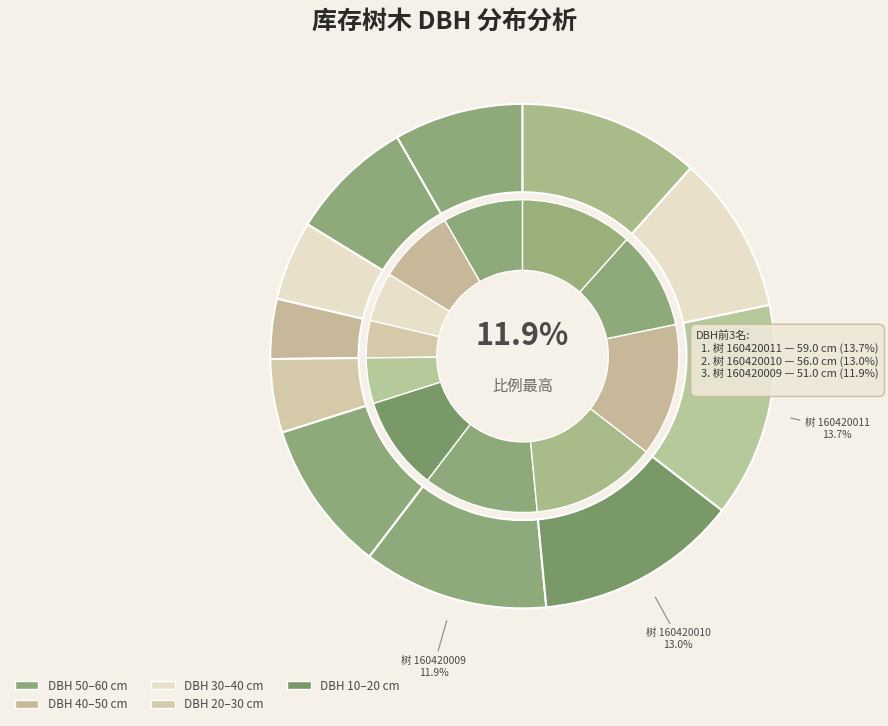

To the nearest percent, what is the combined percentage of 160420004 and 160420006?

9%